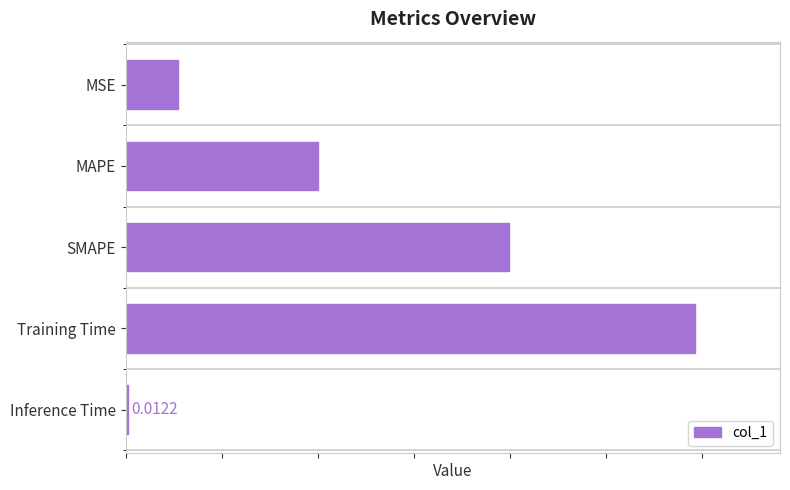

List the labels in order of value, smallest first.

Inference Time, MSE, MAPE, SMAPE, Training Time